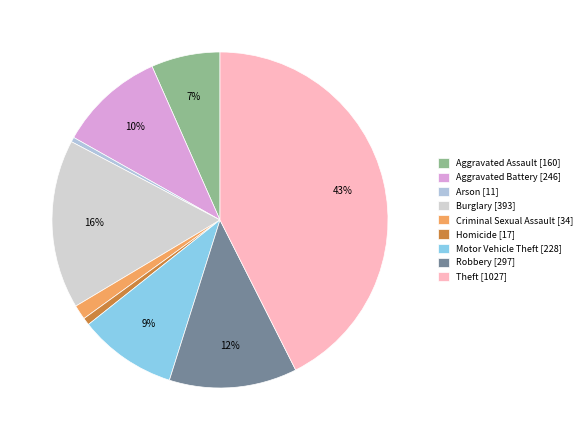

Is Motor Vehicle Theft the majority of the pie?

No